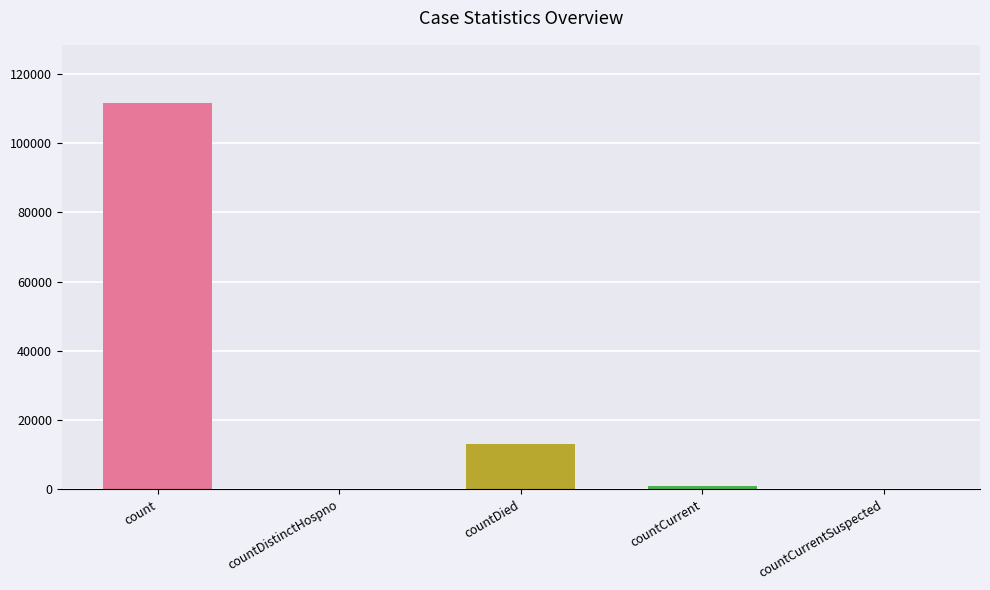

Reading right to left, transcribe all the data shown in this chart.

0	978	13089	0	111620